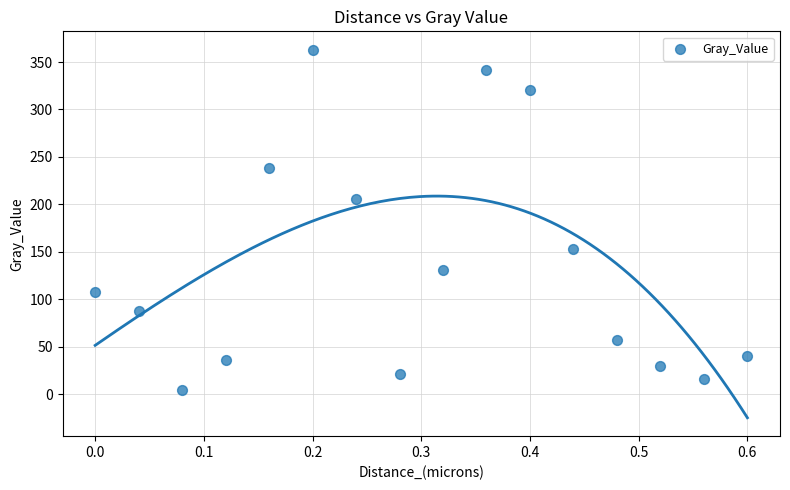

What is the range of X values (max minus min)?

0.6